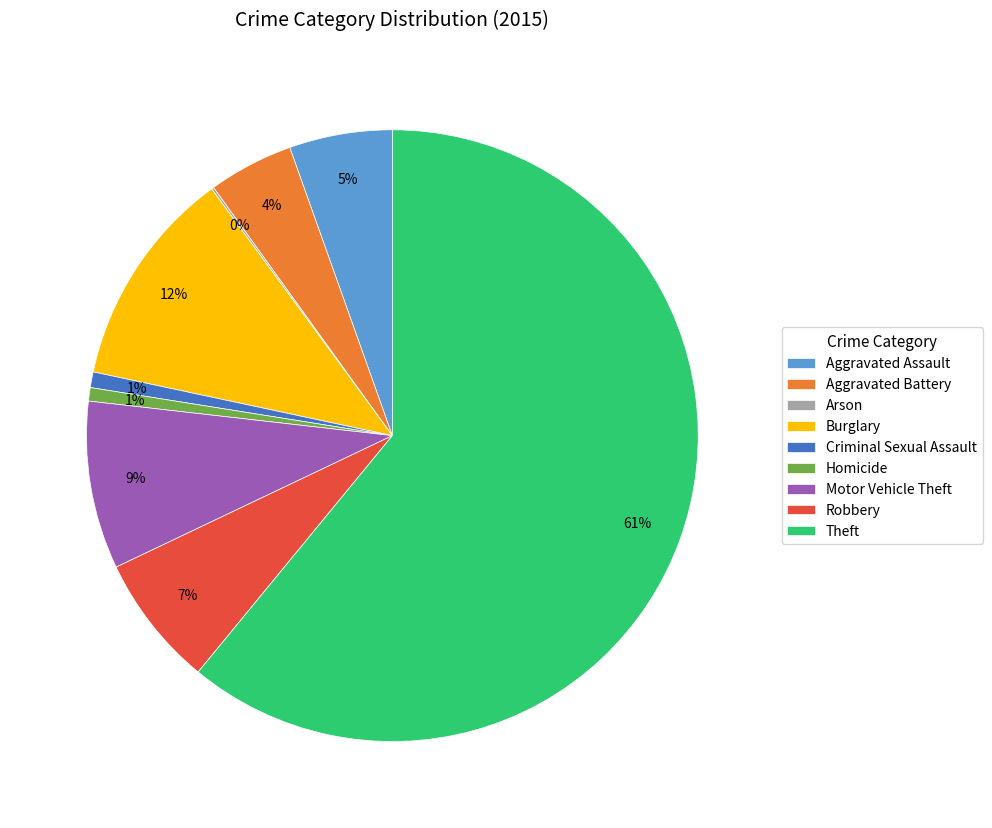

Between Aggravated Battery and Criminal Sexual Assault, which is larger?

Aggravated Battery